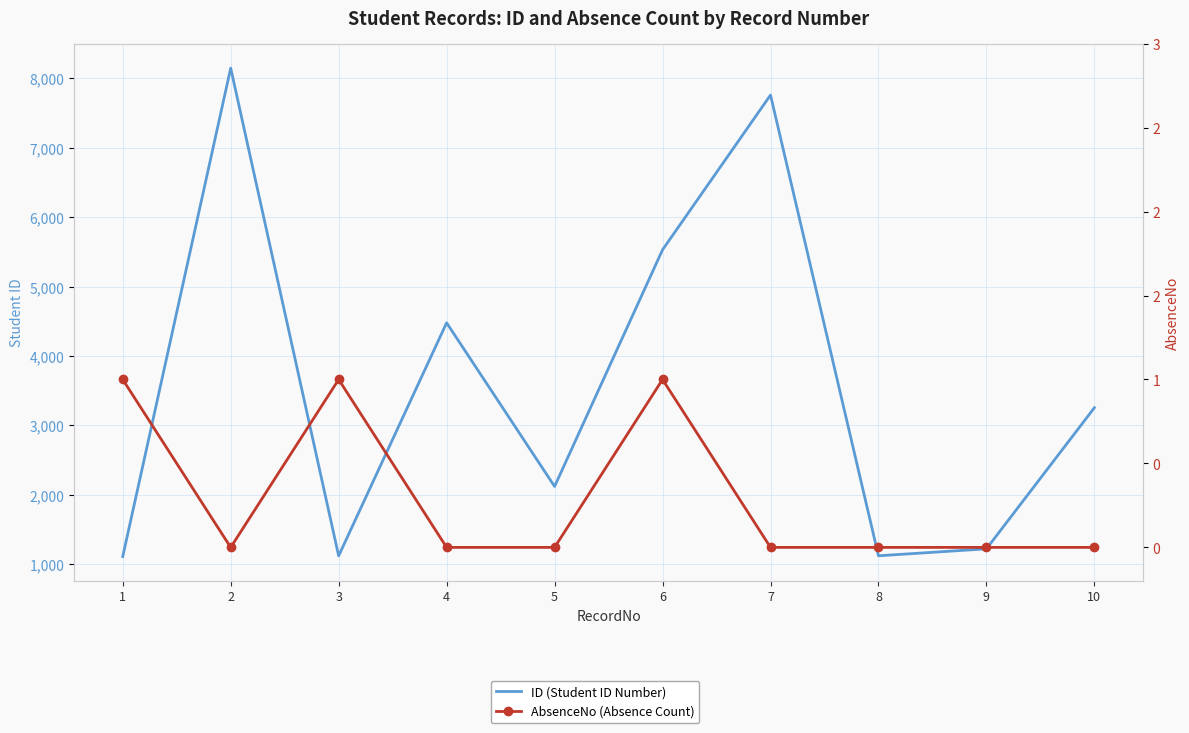

How many categories are shown in the chart?

10